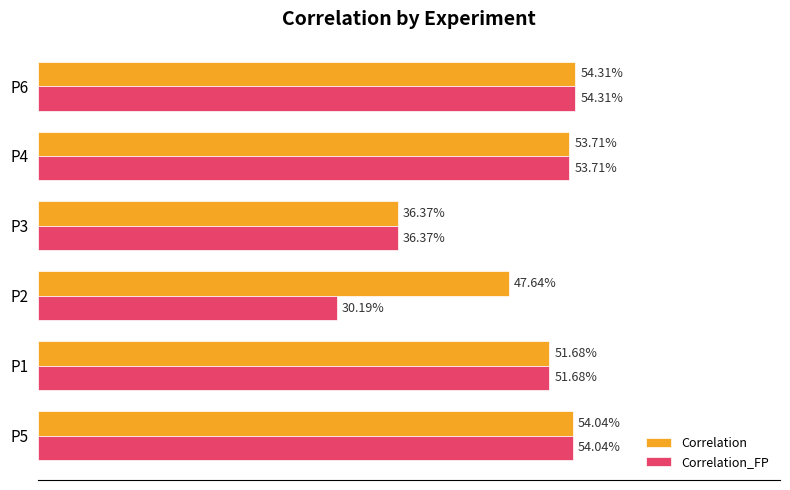

Which series has the largest total across all categories?

Correlation